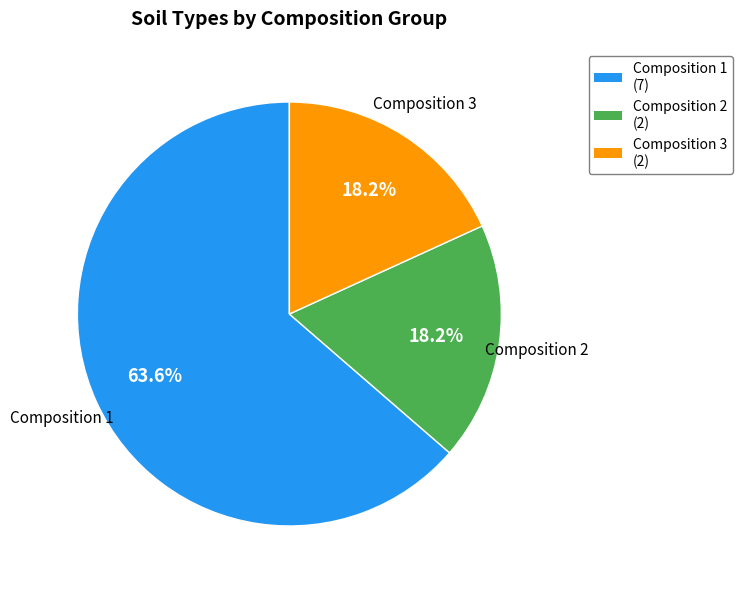

To the nearest percent, what is the difference between the largest and smallest slice percentages?

45%